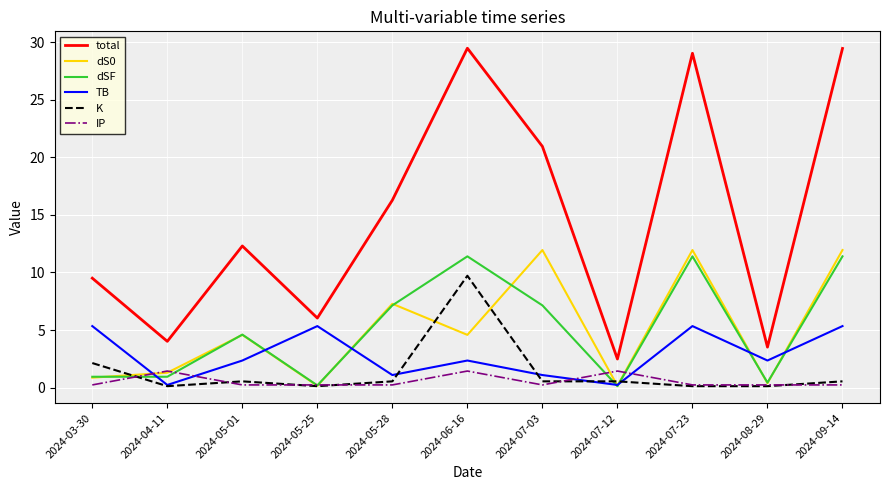

What is the maximum value shown in the chart?

29.5